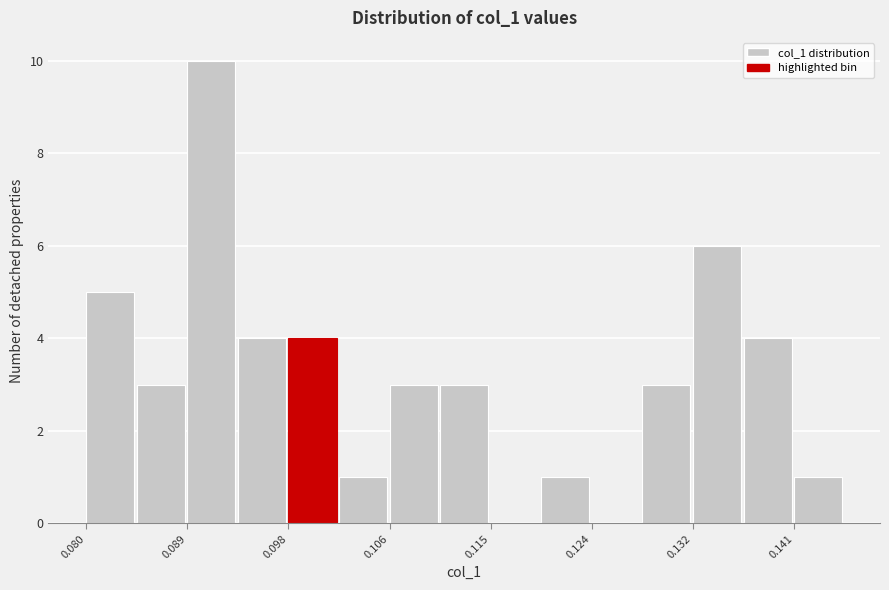

Which range on the x-axis has the tallest bar?

0.089 to 0.093